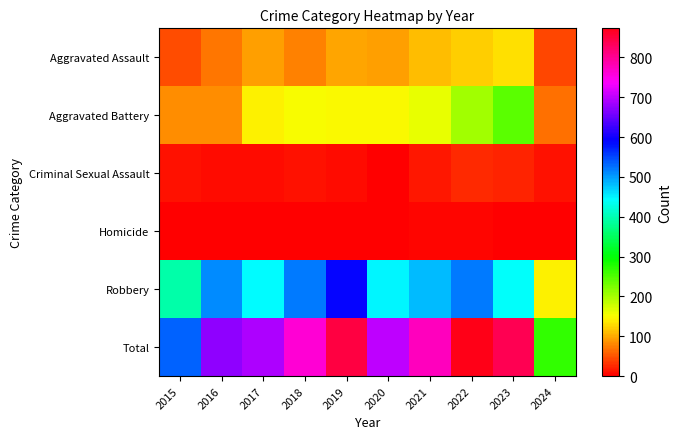

Which series has the largest total across all categories?

Total